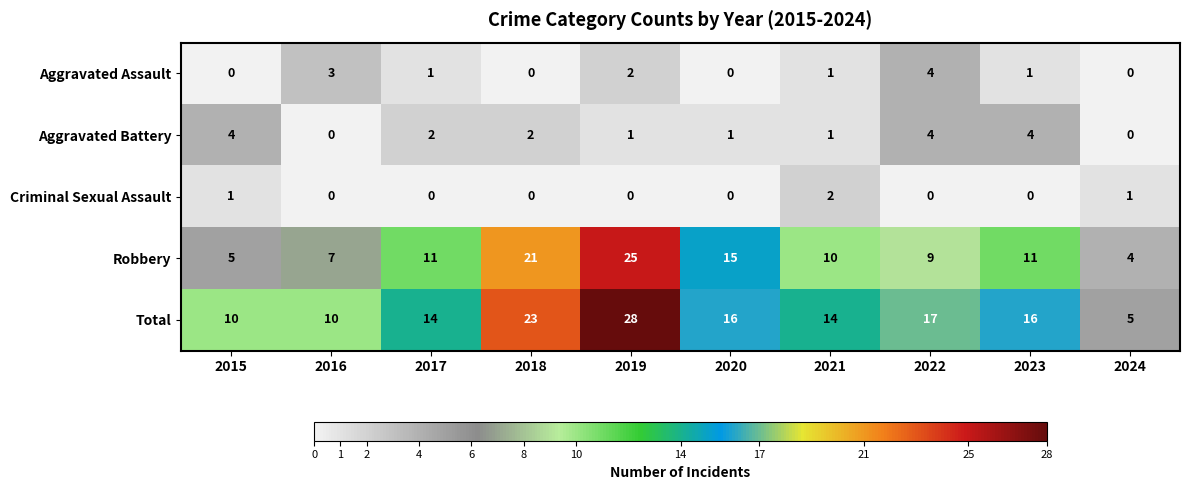

What is the difference between the second highest and second lowest values in the Total series?

13